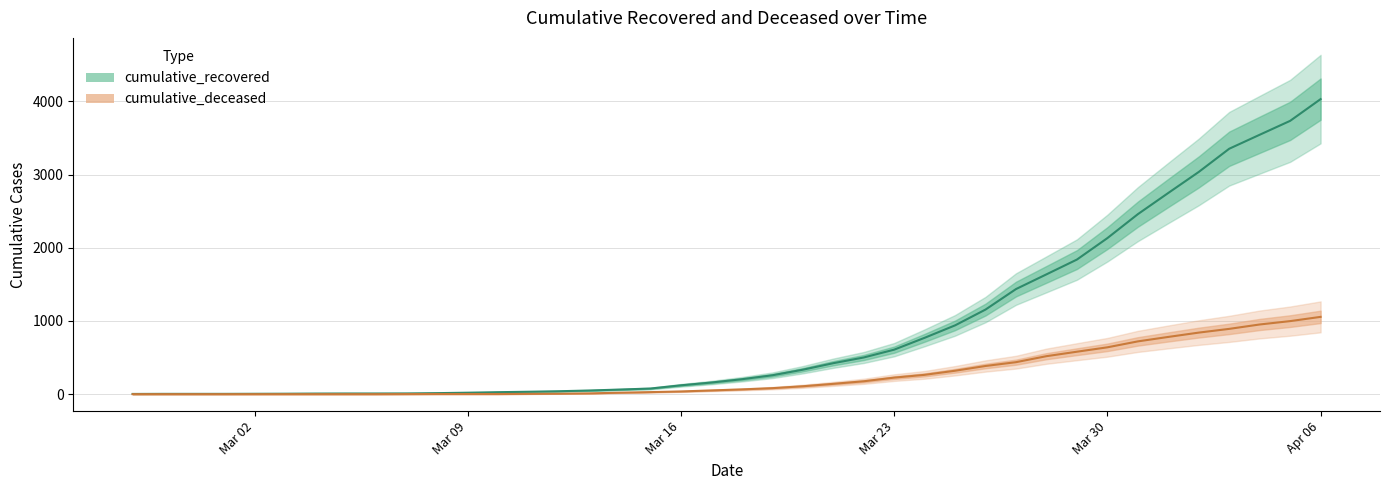

Which series has the largest total across all categories?

cumulative_recovered